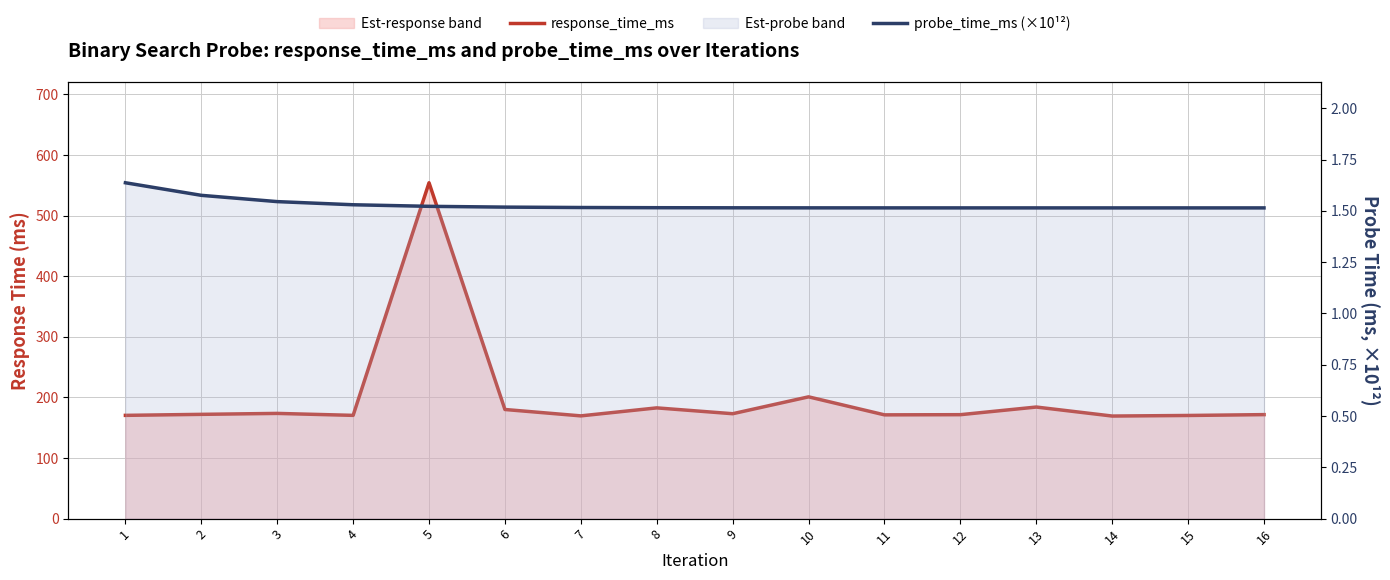

Which series has the largest total across all categories?

response_time_ms